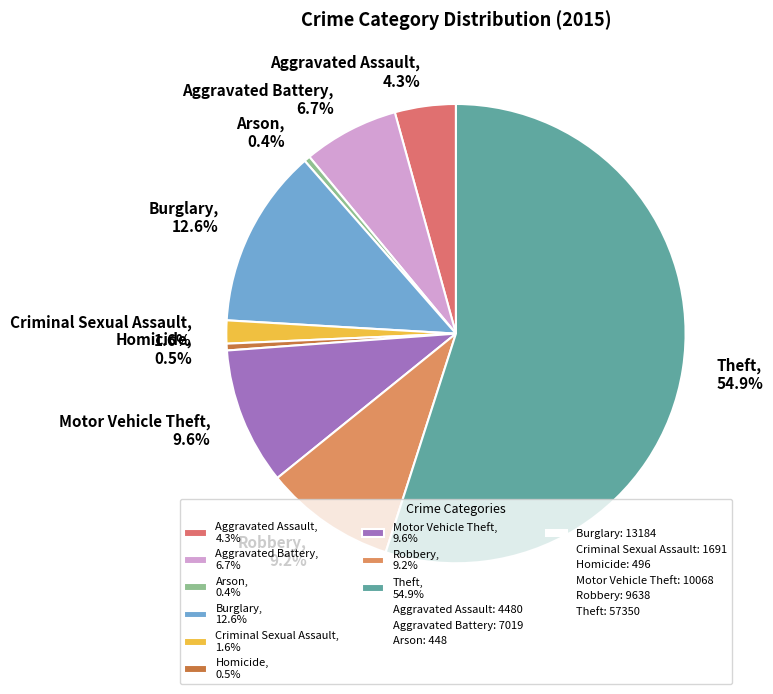

What percentage is NOT represented by Motor Vehicle Theft, 9.6%?

90.4%